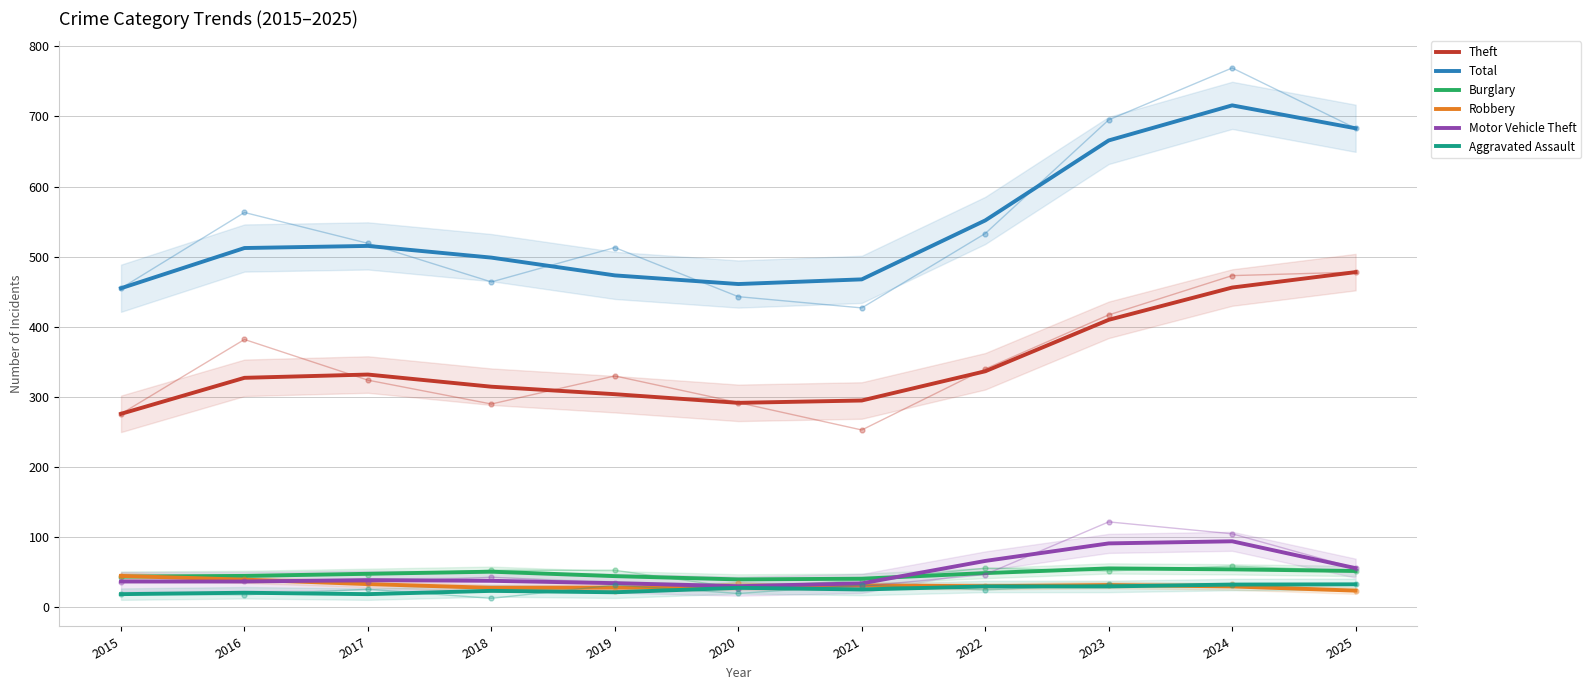

What is the average value of the Total series?

545.4